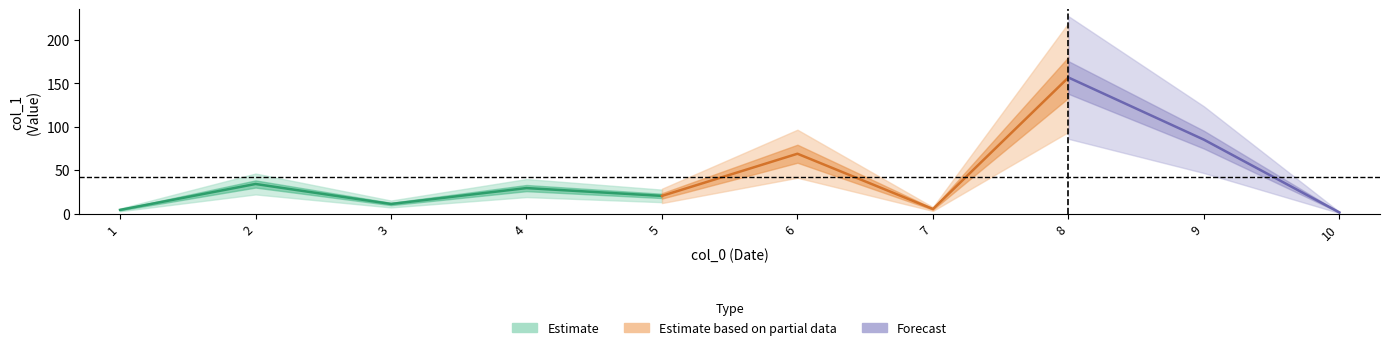

List the labels in order of value, smallest first.

10, 1, 7, 3, 5, 4, 2, 6, 9, 8